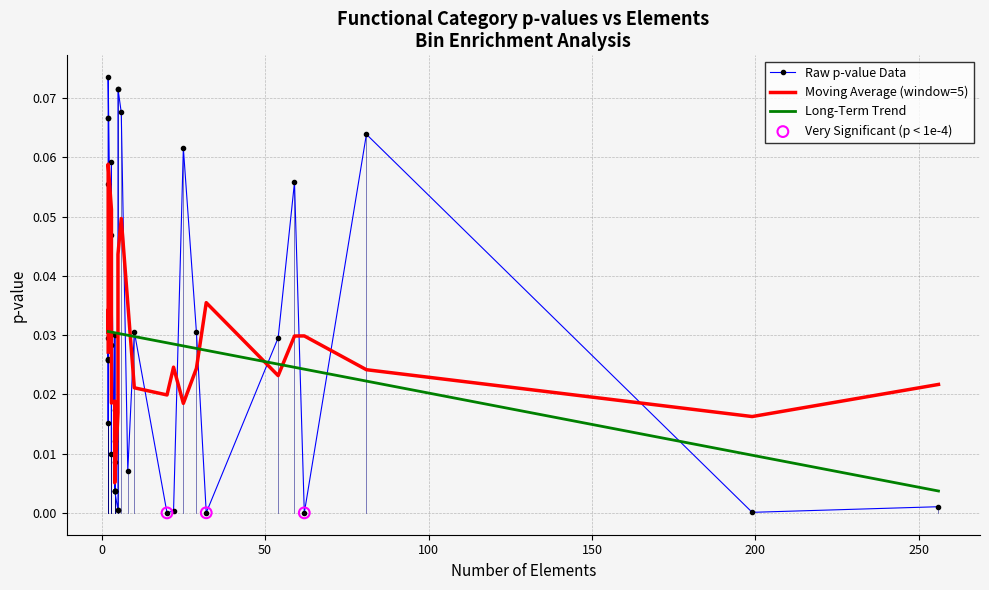

Between 29 and 13, which is larger?

29